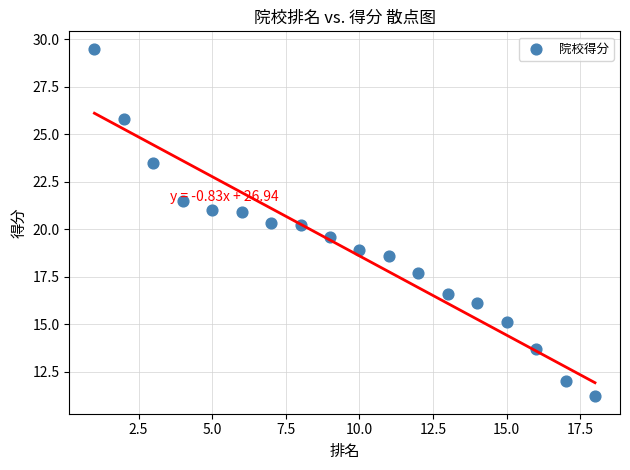

What is the range of Y values (max minus min)?

18.3